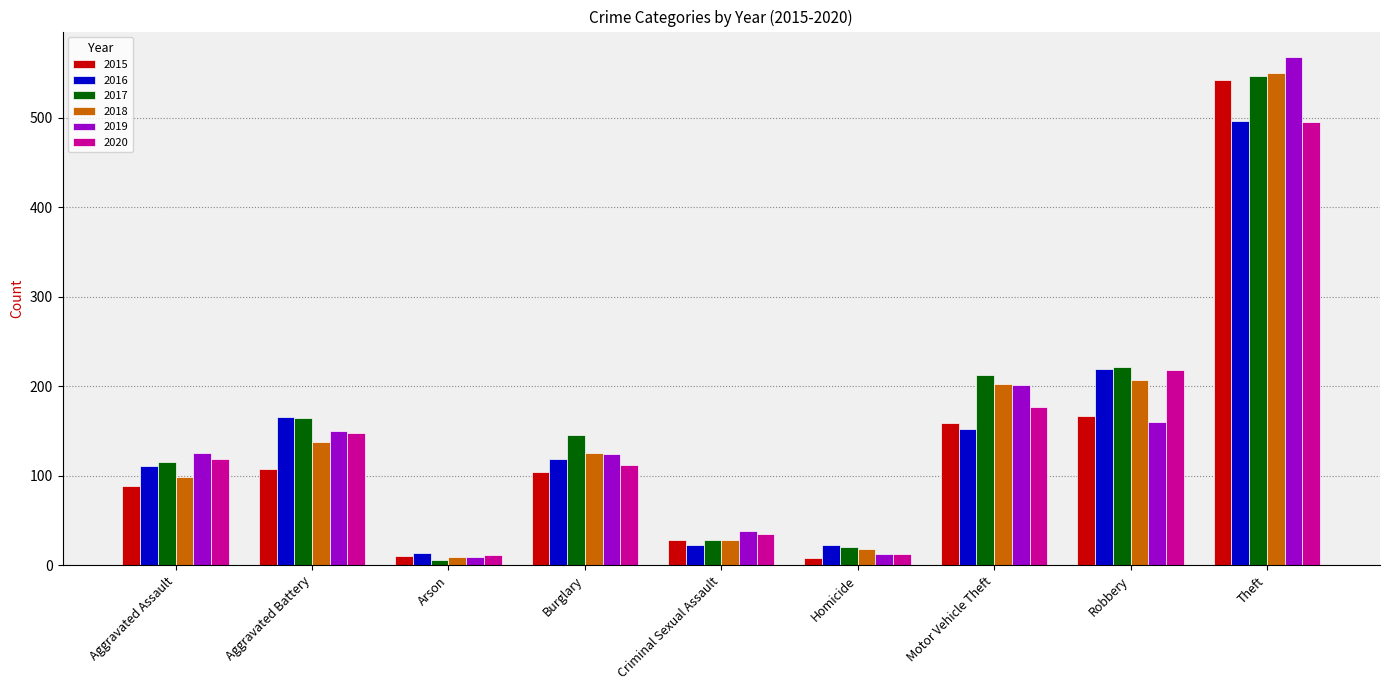

Which series has the largest range (max minus min)?

2019